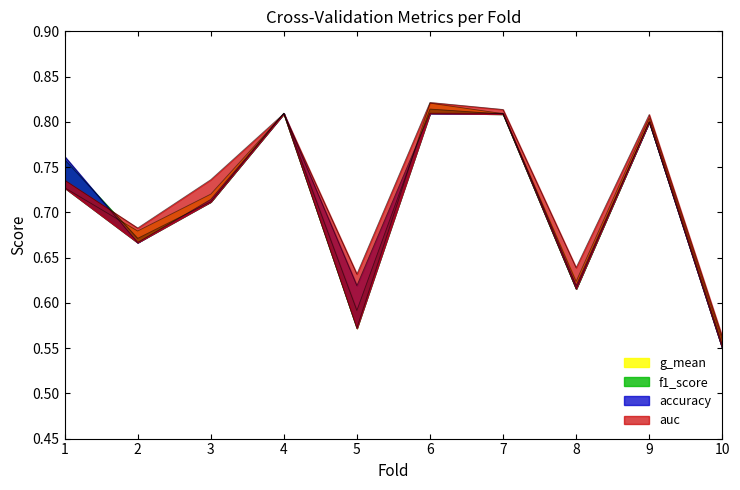

What is the value of the auc point at the 9th from the left?

0.8